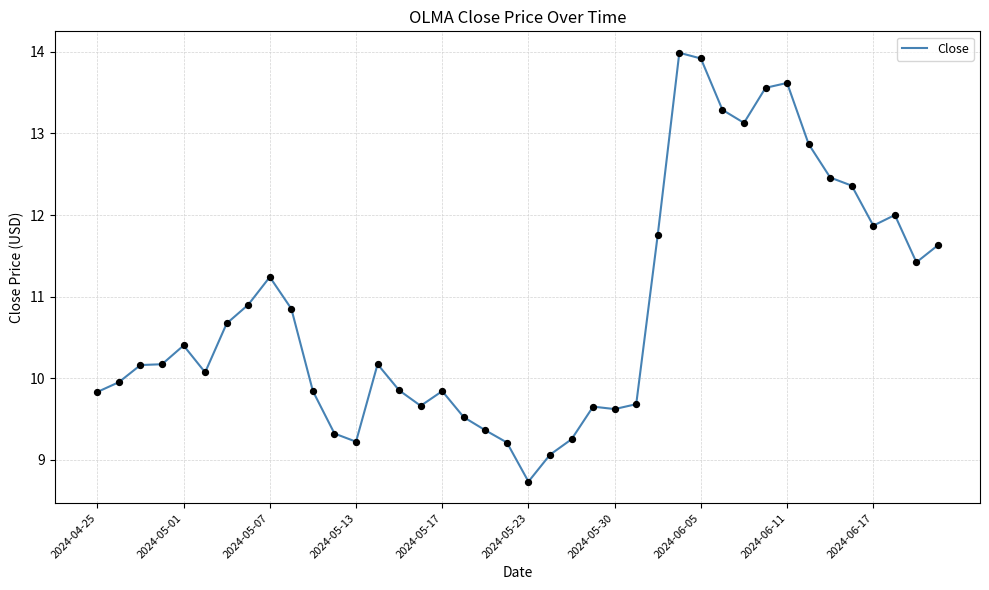

What is the smallest value displayed?

8.7